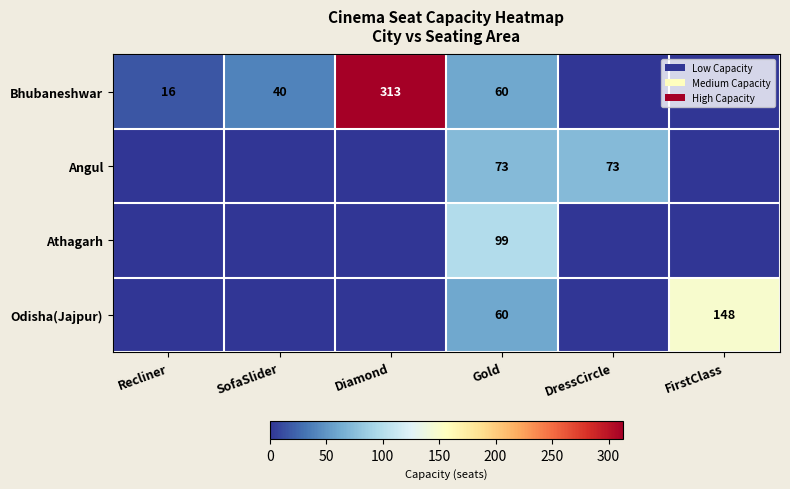

Between FirstClass and SofaSlider, which is larger?

SofaSlider